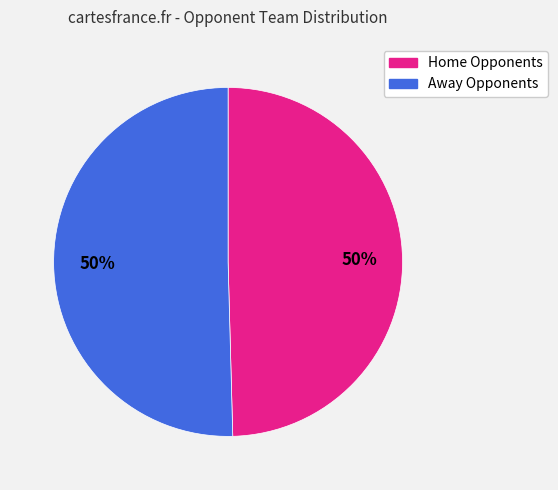

How many slices are in this pie chart?

2